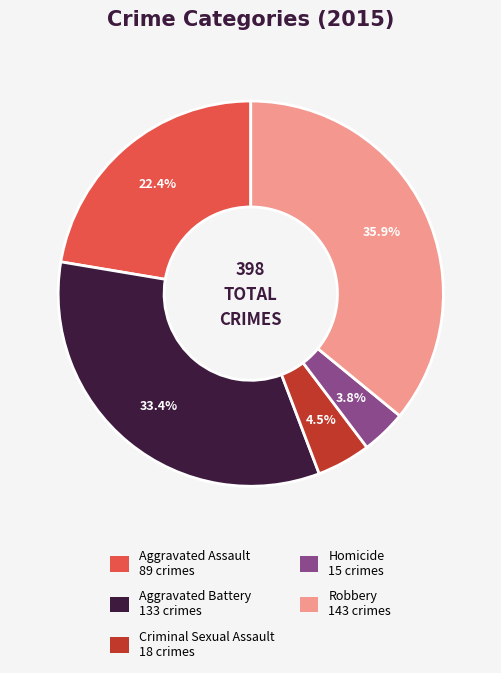

Combined, do Robbery and Homicide account for over 50%?

No